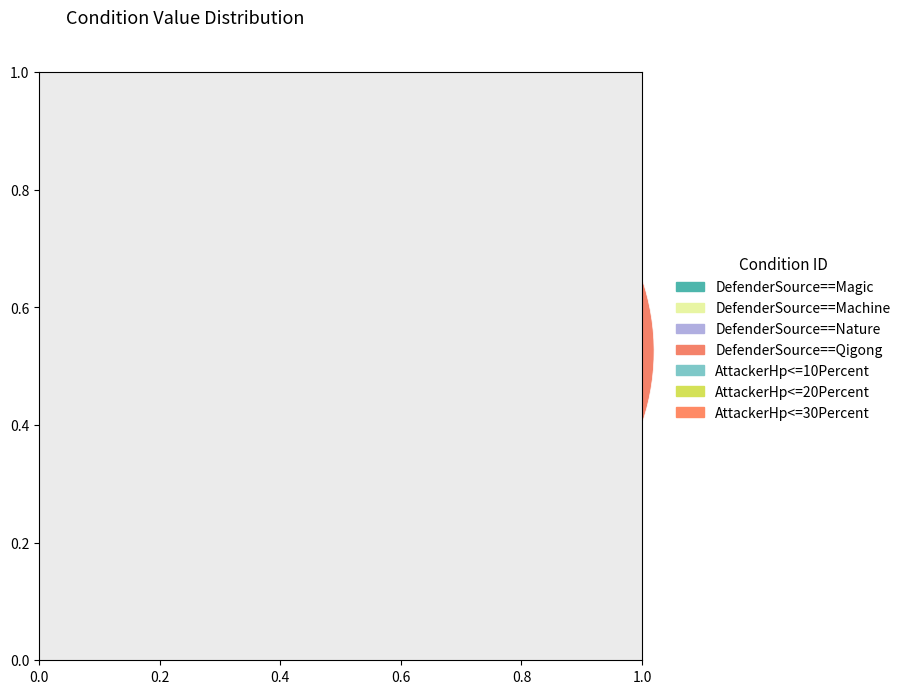

To the nearest percent, what percentage of the pie is AttackerHp<=30Percent?

5%